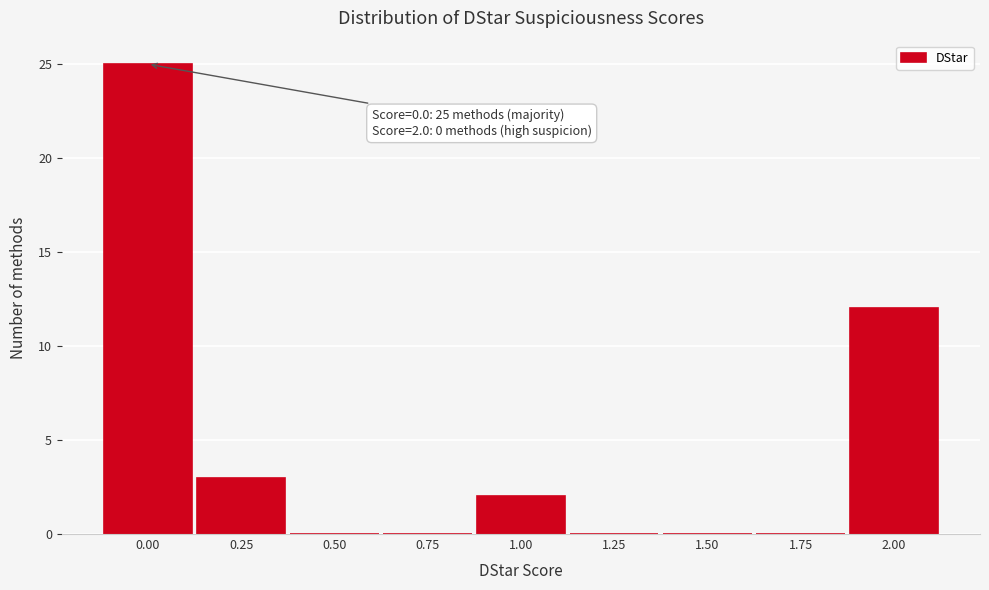

Reading left to right, transcribe all the data shown in this chart.

0.00=25	0.25=3	0.50=0	0.75=0	1.00=2	1.25=0	1.50=0	1.75=0	2.00=12